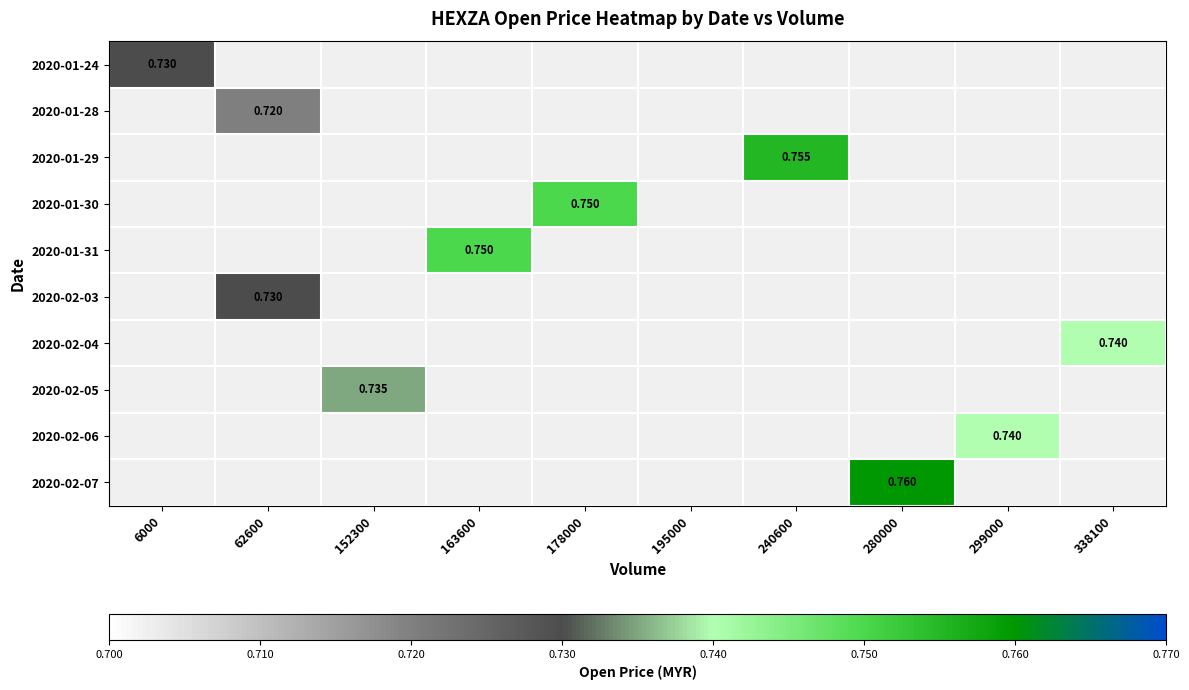

Between 178000 and 163600, which is larger?

178000